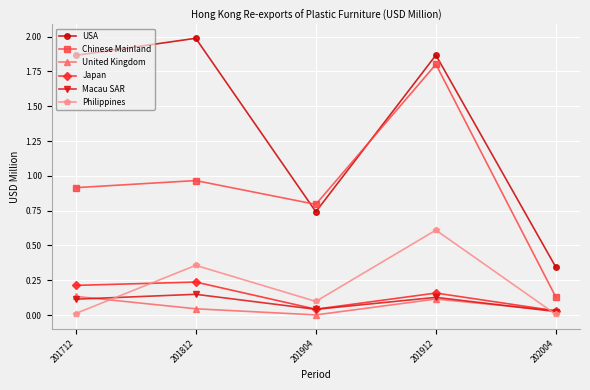

What is the difference between the maximum and second lowest values in the Philippines series?

0.6